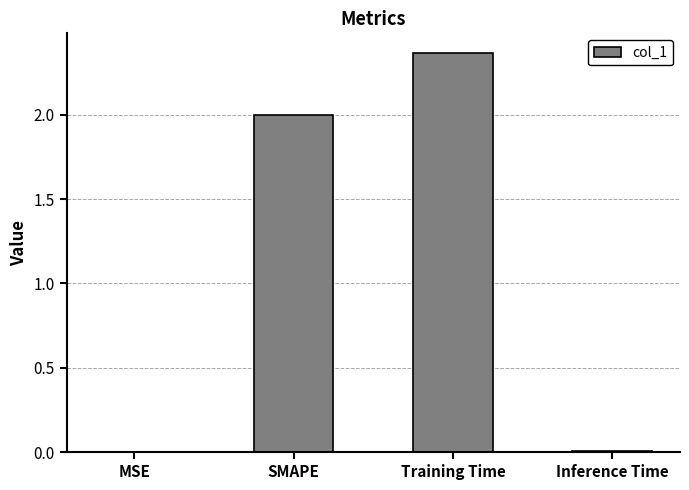

True or false: the data shows 0.0 at Inference Time.

True